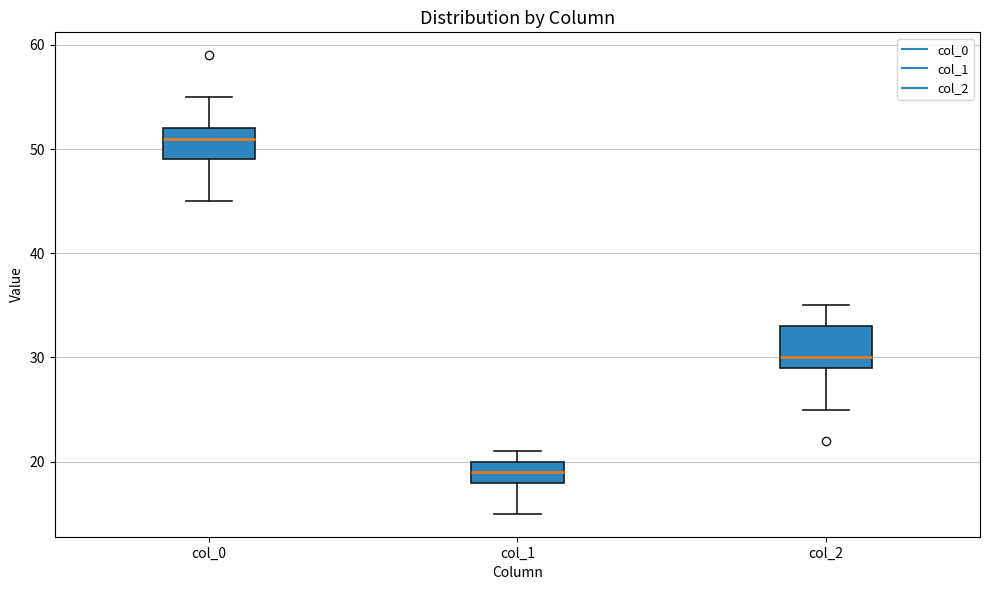

Which box is the tallest, from its lower edge to its upper edge?

col_2